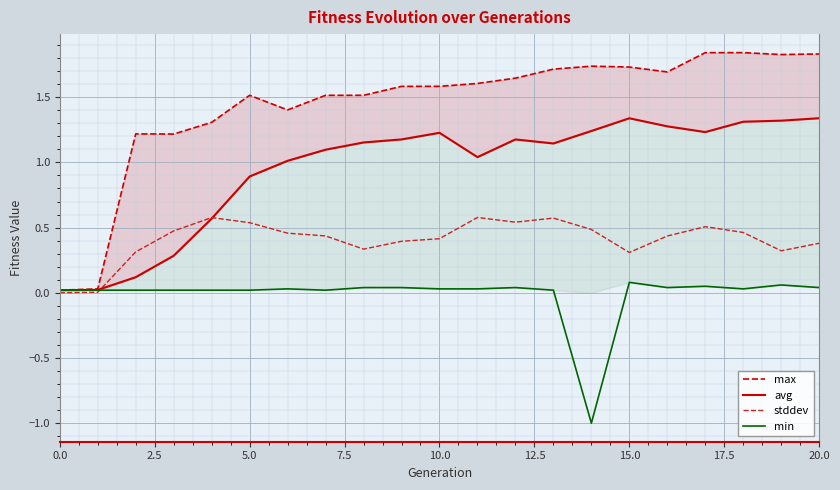

What is the minimum value for min?

-1.0